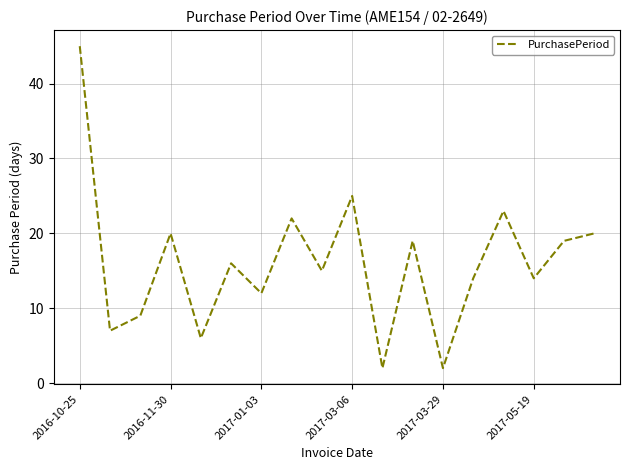

What is the greatest value displayed?

45